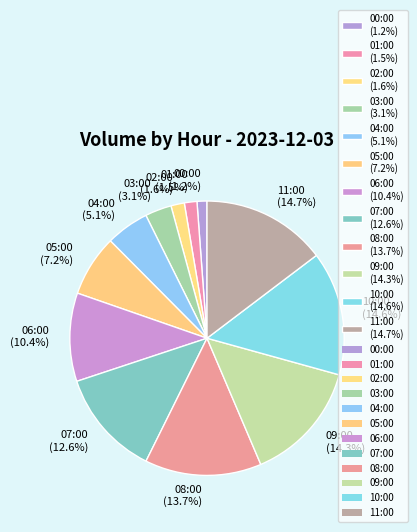

Is it true that 03:00 is 3% of the pie?

True